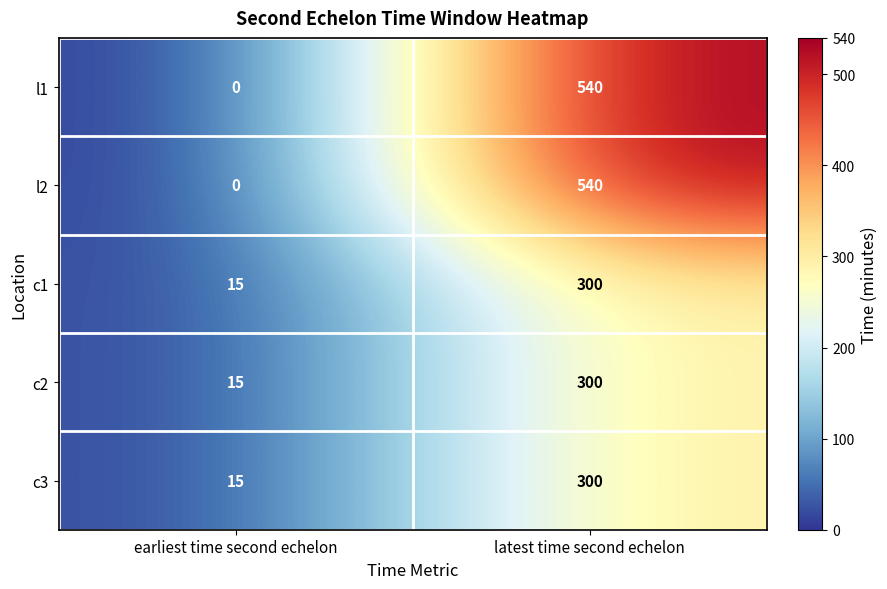

How many categories are shown in the chart?

2